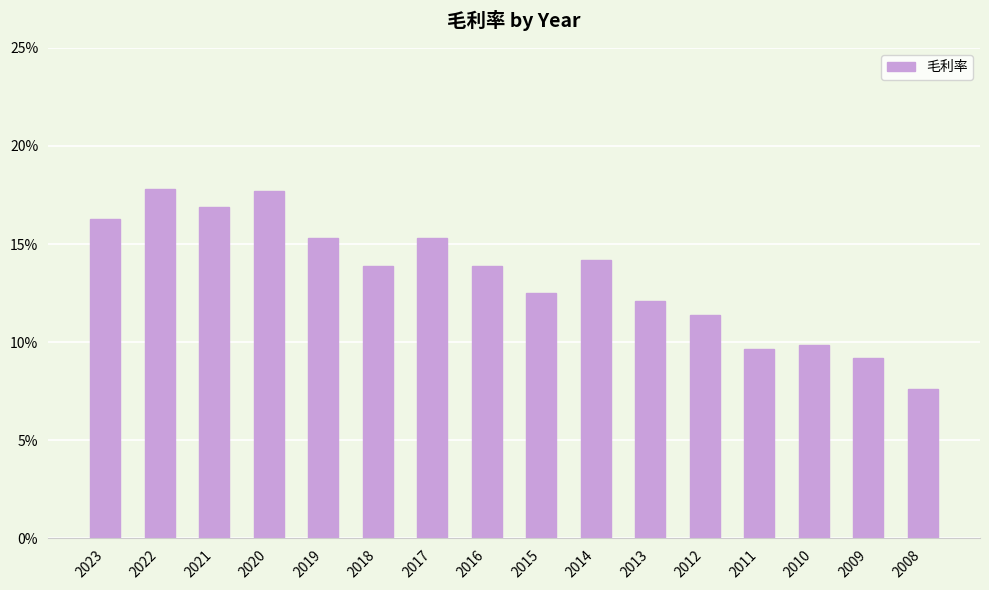

What is the value of the 13th bar from the left?

9.6